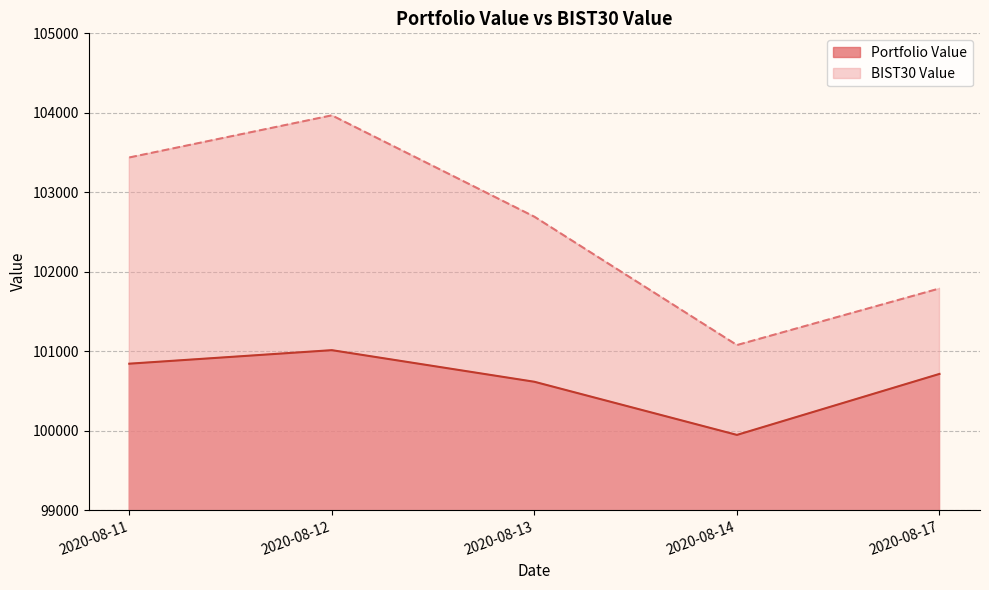

True or false: BIST30 Value and Portfolio Value intersect in this chart.

False